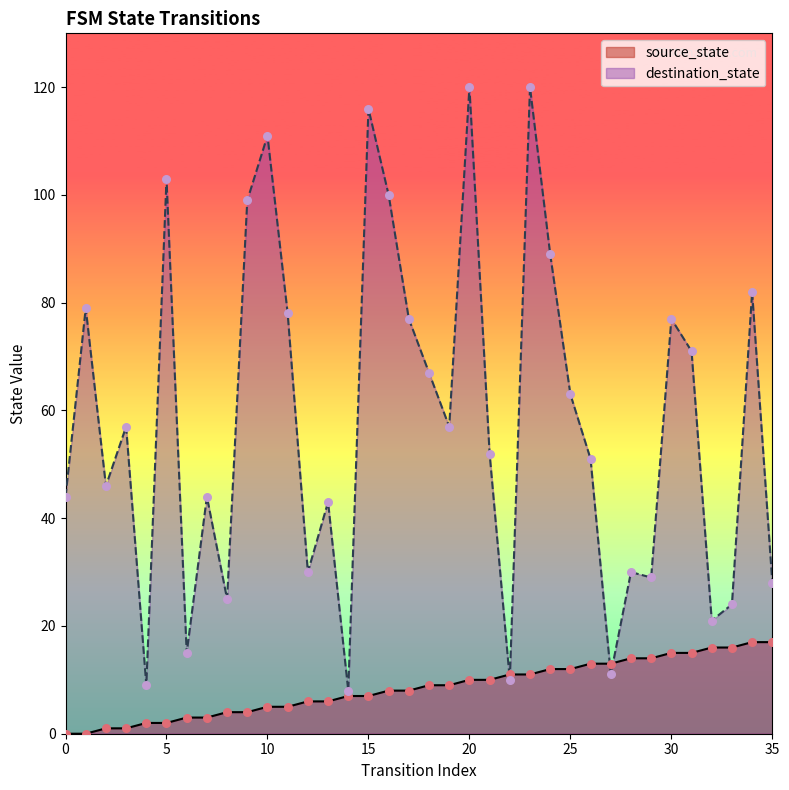

At which category is the sum across all series the highest?

23